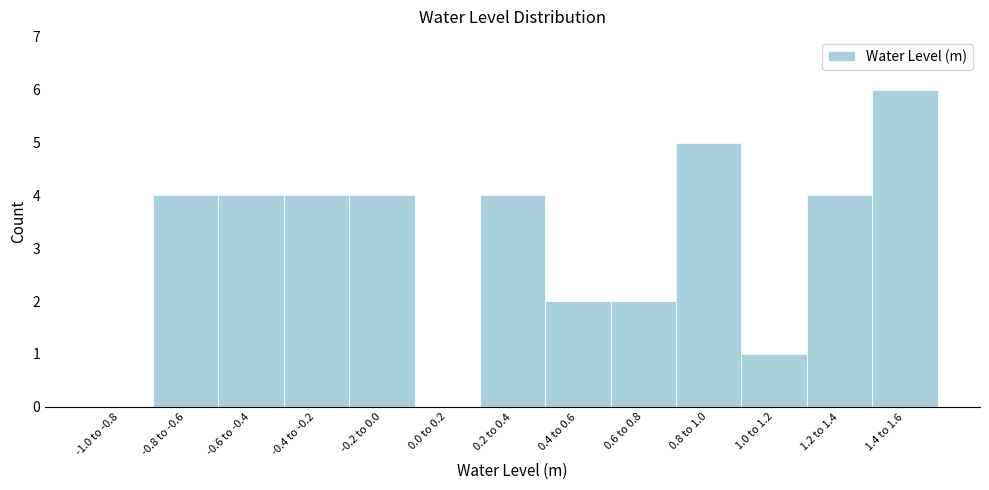

Reading left to right, extract all data points from this chart.

-1.0 to -0.8=0	-0.8 to -0.6=4	-0.6 to -0.4=4	-0.4 to -0.2=4	-0.2 to 0.0=4	0.0 to 0.2=0	0.2 to 0.4=4	0.4 to 0.6=2	0.6 to 0.8=2	0.8 to 1.0=5	1.0 to 1.2=1	1.2 to 1.4=4	1.4 to 1.6=6